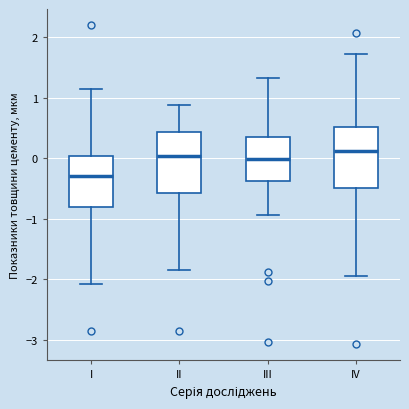

Reading left to right, transcribe this box plot: for each box, give where its median line is, the range the box spans, and where its two whiskers end, as read against the y-axis. The values are not printed on the chart, so give them approximately, as read against the axis.

I: median -0.3, box -0.8 to 0.0, whiskers -2.1 to 1.1
II: median 0.0, box -0.6 to 0.4, whiskers -1.8 to 0.9
III: median 0.0, box -0.4 to 0.4, whiskers -0.9 to 1.3
IV: median 0.1, box -0.5 to 0.5, whiskers -1.9 to 1.7